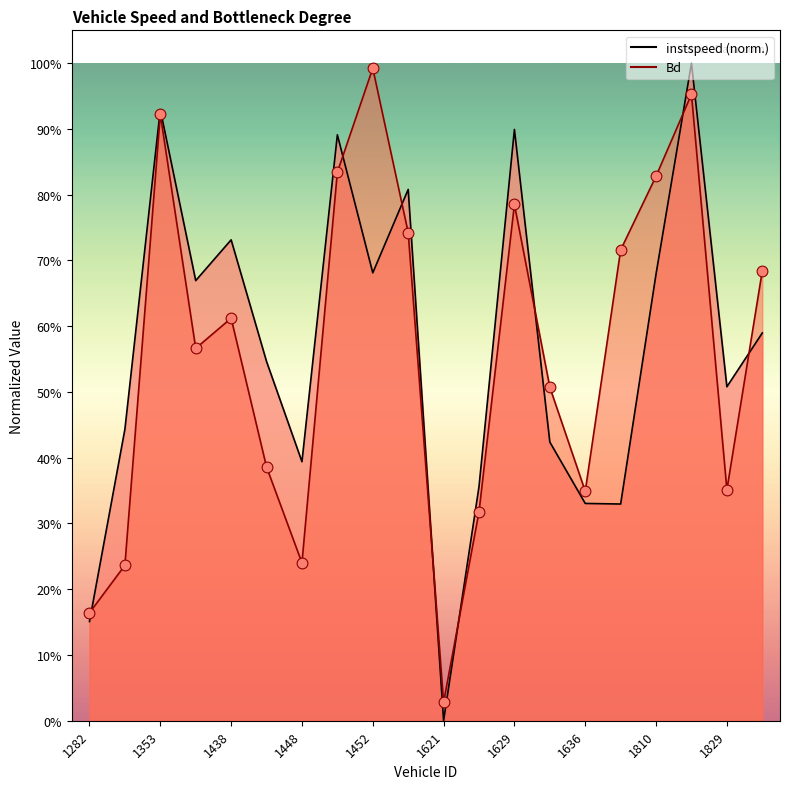

What are all the series names shown in the legend?

instspeed, Bd